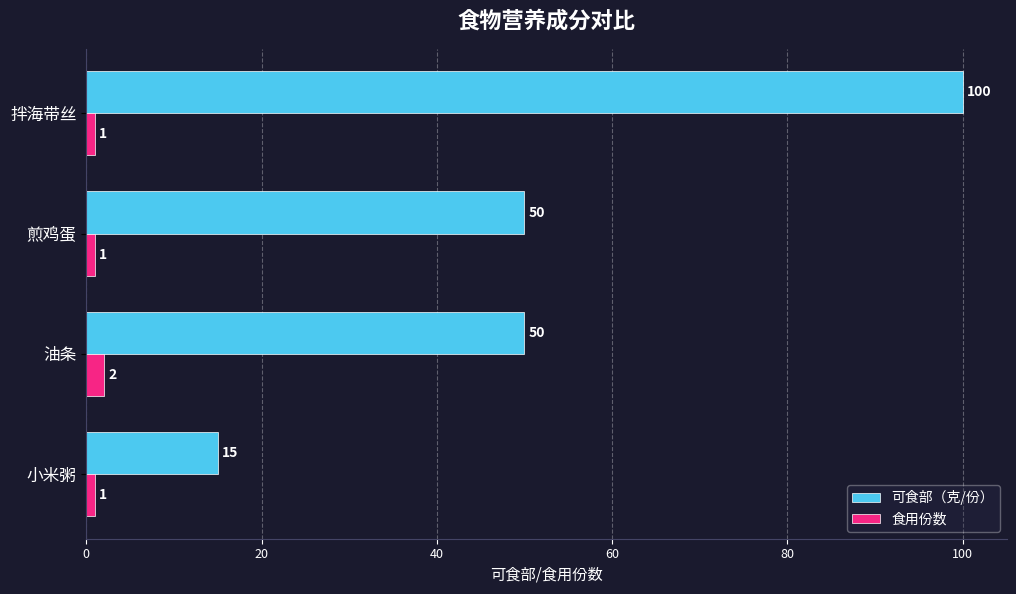

What value does the 可食部（克/份） series have at 拌海带丝, to the nearest 10?

100